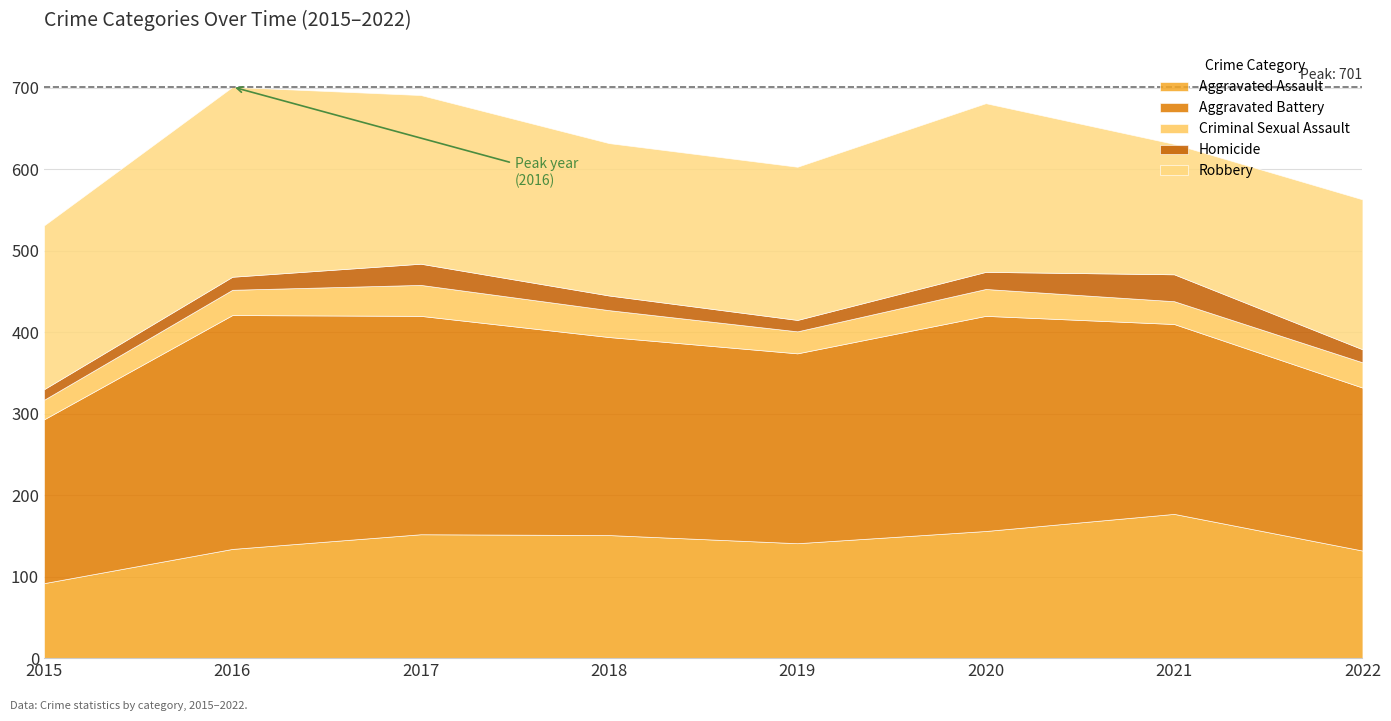

What are all the series names shown in the legend?

Aggravated Assault, Aggravated Battery, Criminal Sexual Assault, Homicide, Robbery